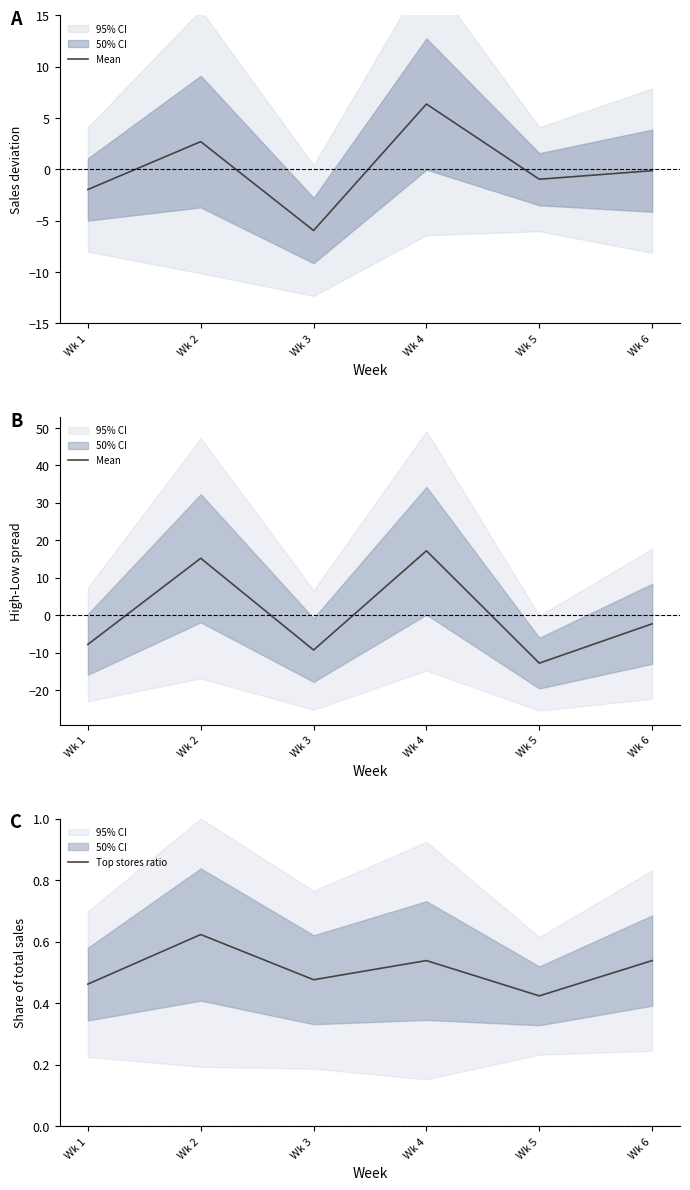

List the series in order of their peak value, highest first.

Mean, Top stores ratio